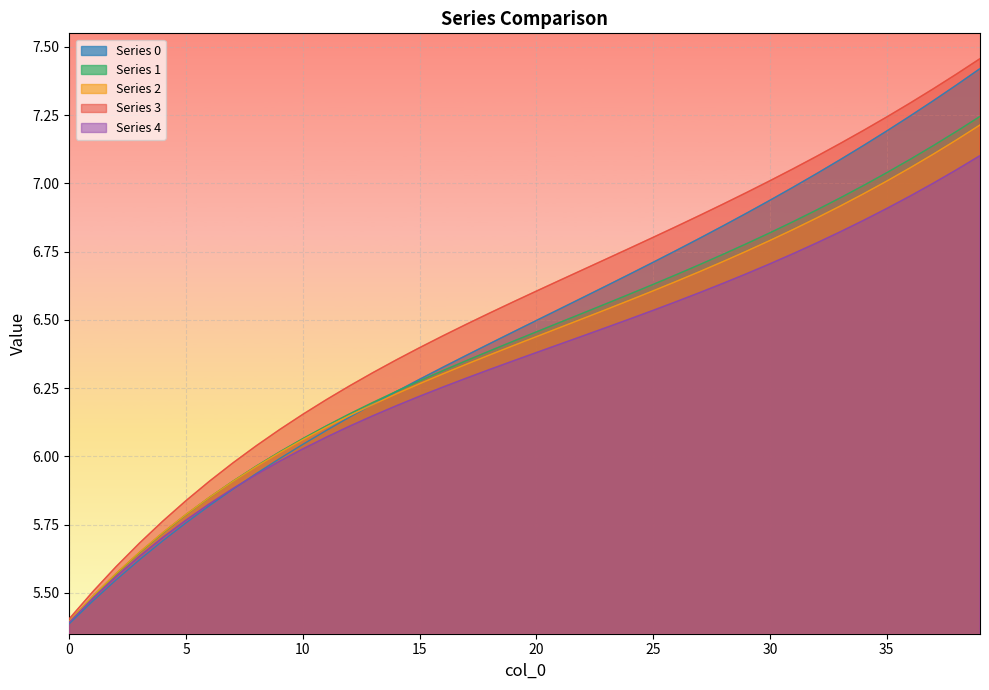

Which series has the widest spread of values?

Series 3